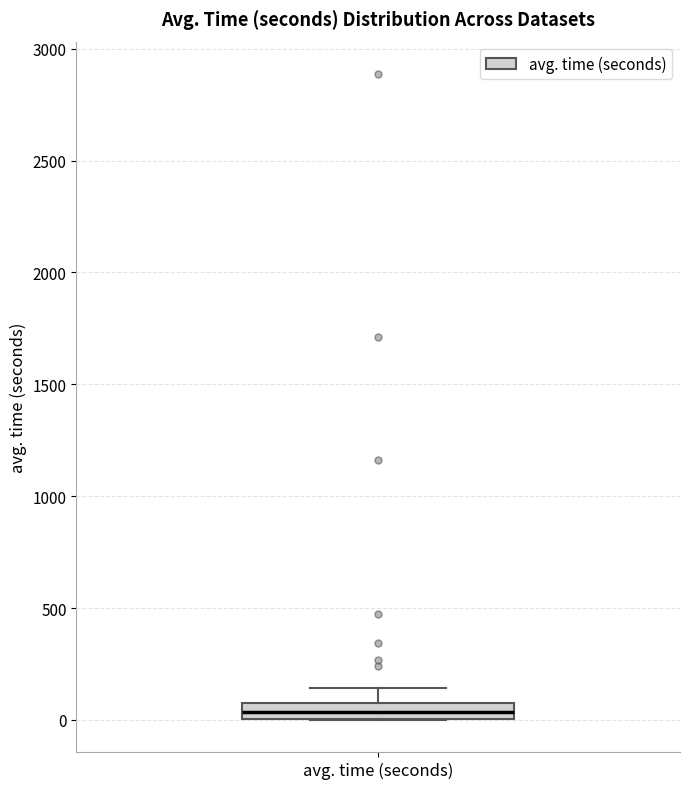

Where does the upper whisker of the box for avg. time (seconds) end on the y-axis? The values are not printed on the chart, so give them approximately, as read against the axis.

150